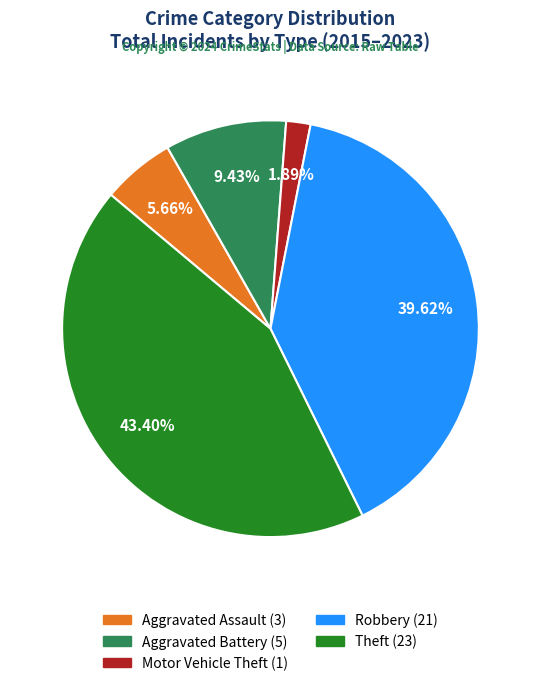

Is there any slice that represents more than half of the pie?

No